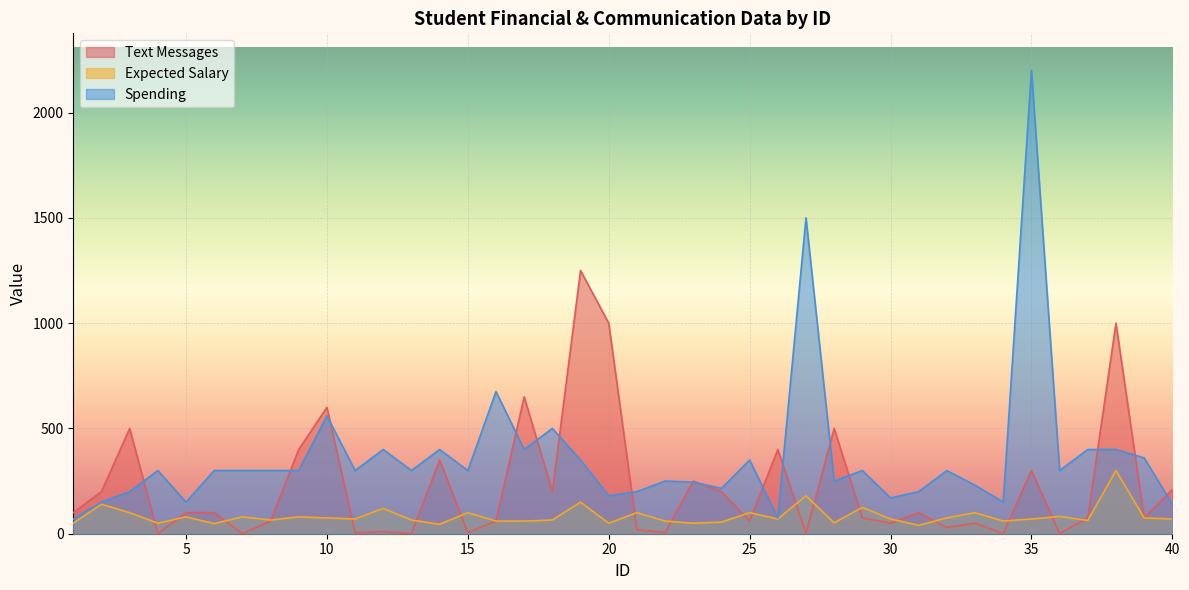

True or false: Spending has a value of 86 at 8.

False